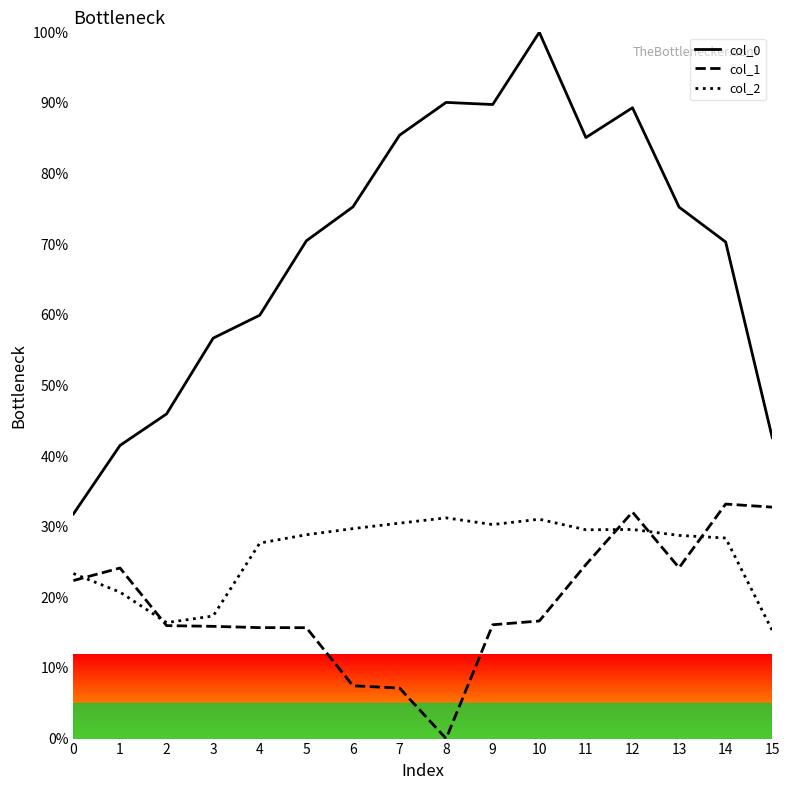

How many positive values does the col_1 series have?

15